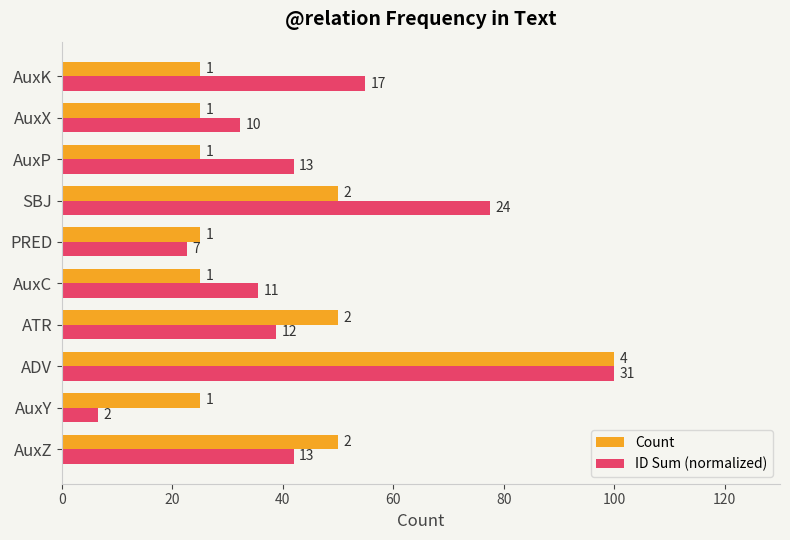

What are all the series names shown in the legend?

Count, ID Sum (normalized)